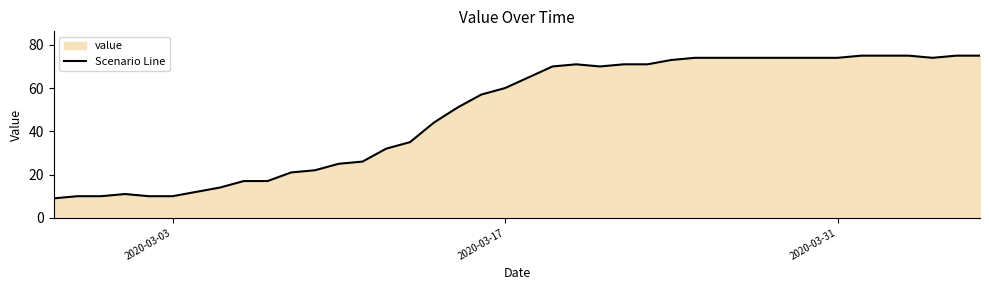

Reading left to right, what are all the values shown in this chart?

9	10	10	11	10	10	12	14	17	17	21	22	25	26	32	35	44	51	57	60	65	70	71	70	71	71	73	74	74	74	74	74	74	74	75	75	75	74	75	75